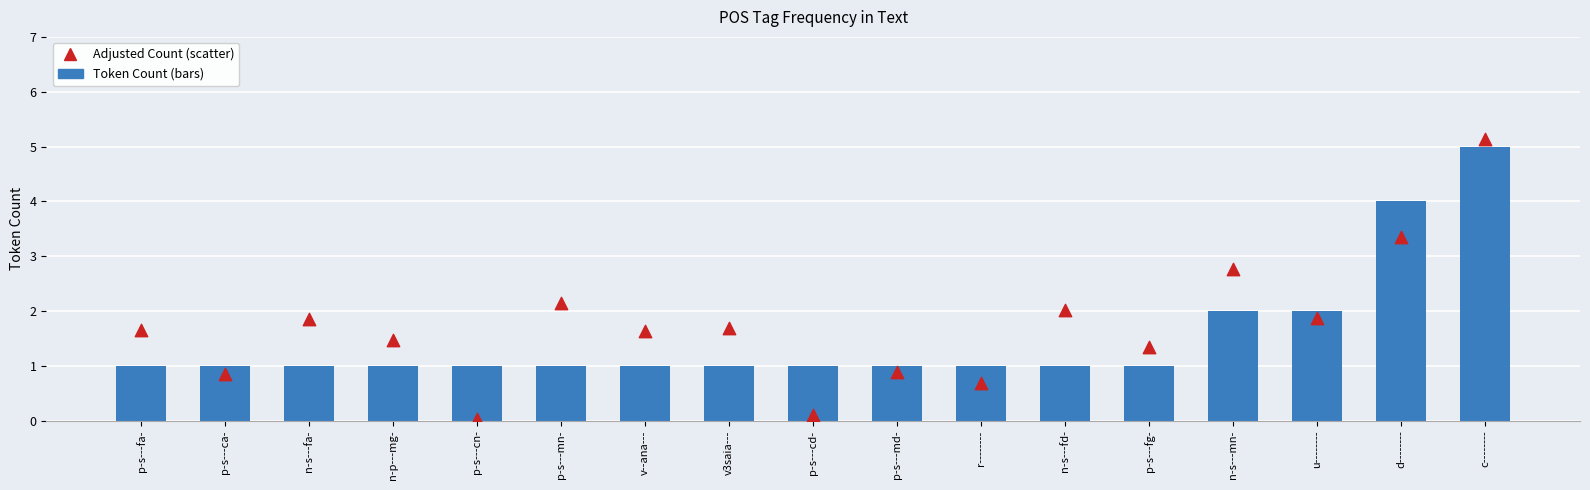

What are all the series names shown in the legend?

Token Count (bars), Adjusted Count (scatter)